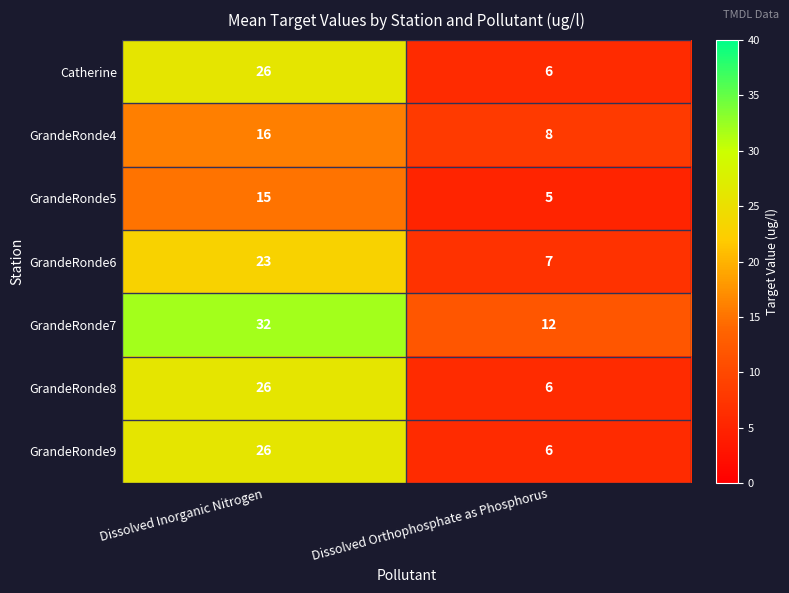

Which category has the highest value across all series?

Dissolved Inorganic Nitrogen